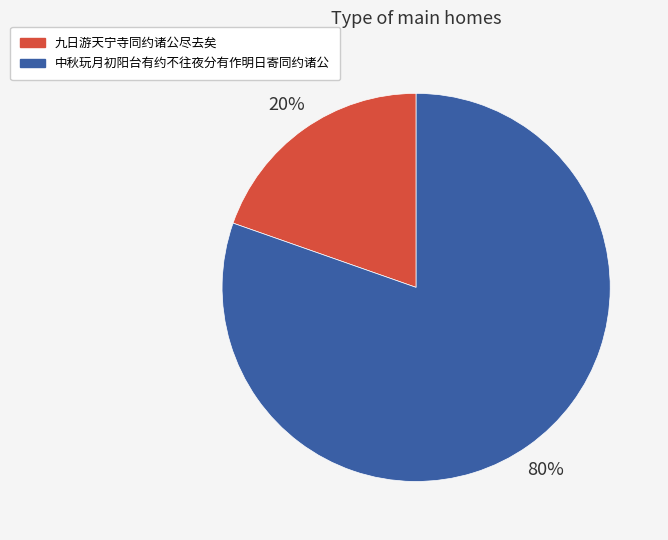

To the nearest percent, what is the average slice percentage?

50%